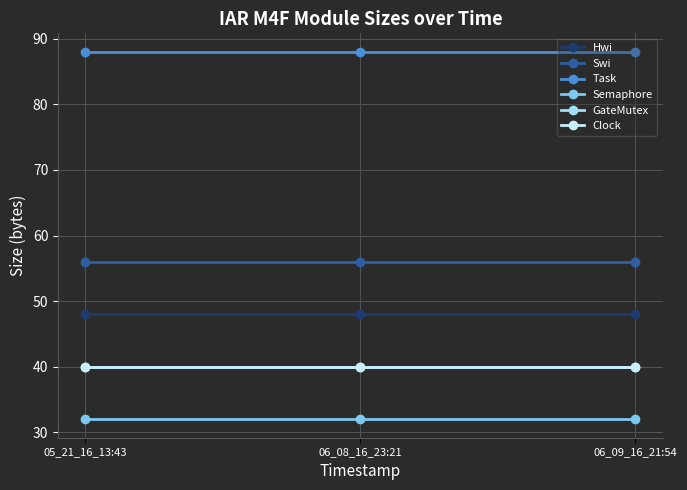

Does the chart have visible grid lines?

Yes